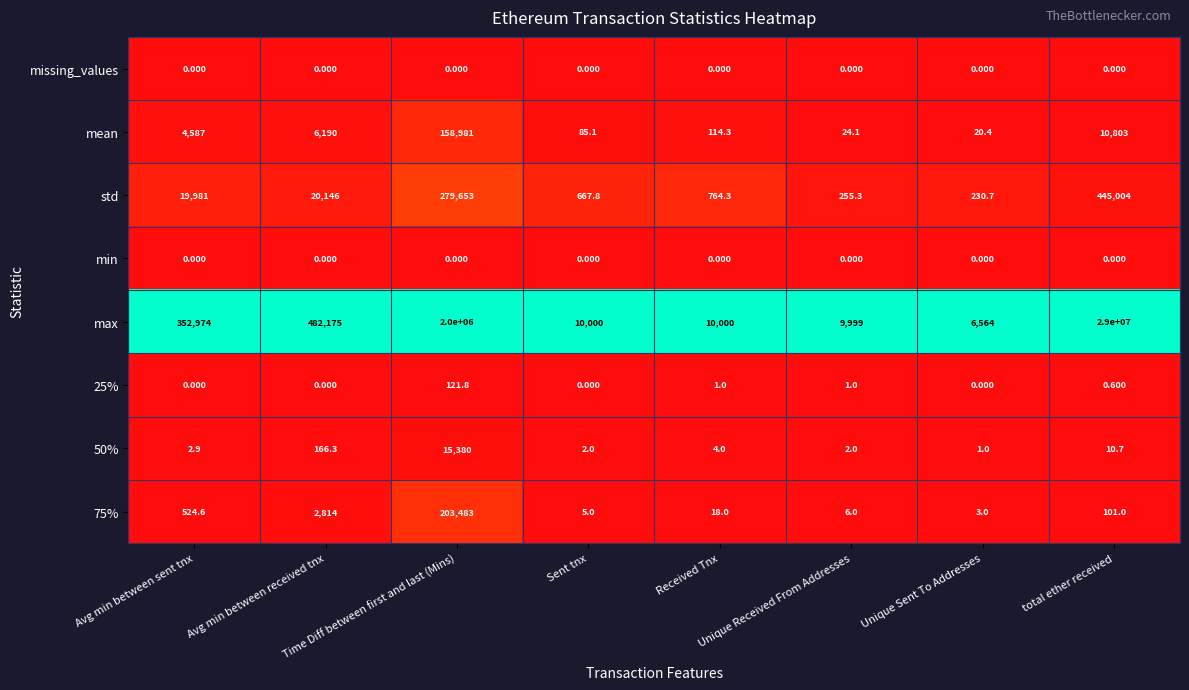

Between Unique Sent To Addresses and total ether received, which is larger?

Unique Sent To Addresses